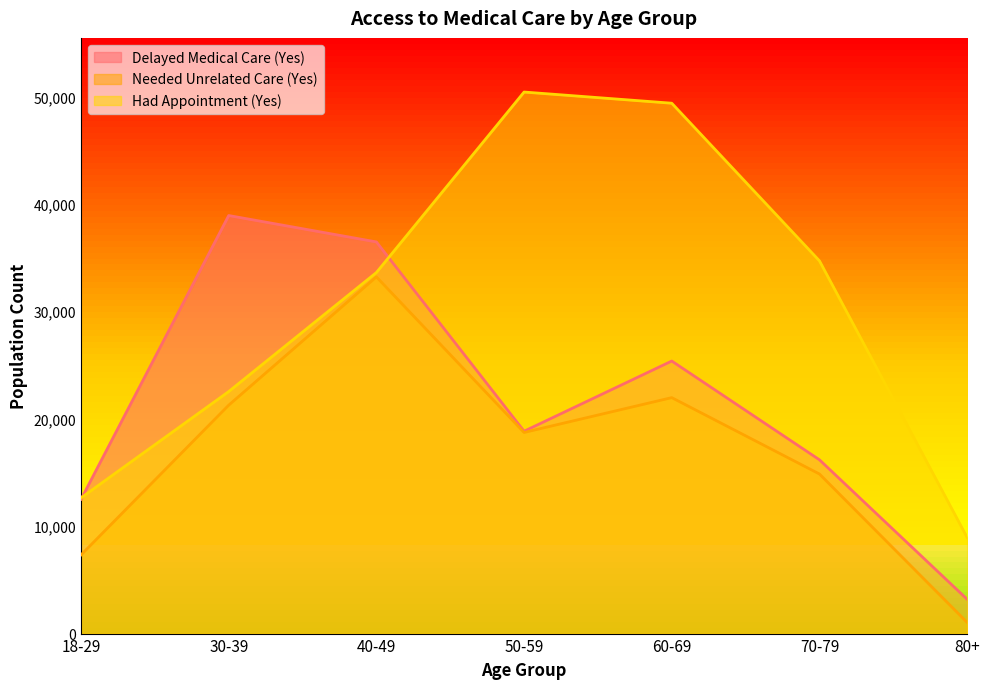

What is the label of the 7th point from the left?

80+